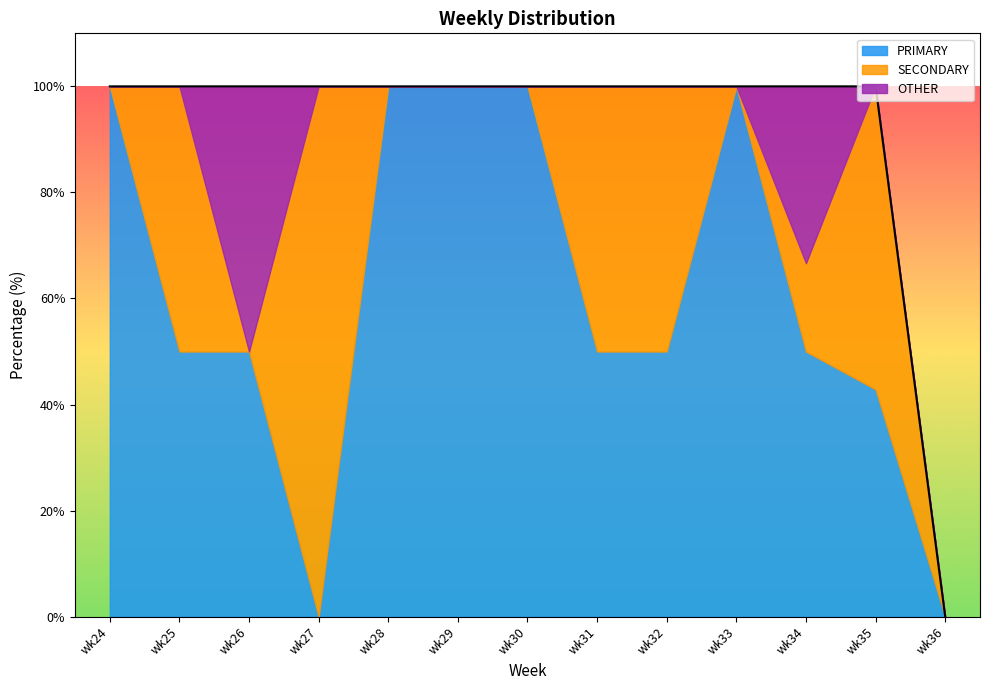

What is the sum of all PRIMARY values?

792.9